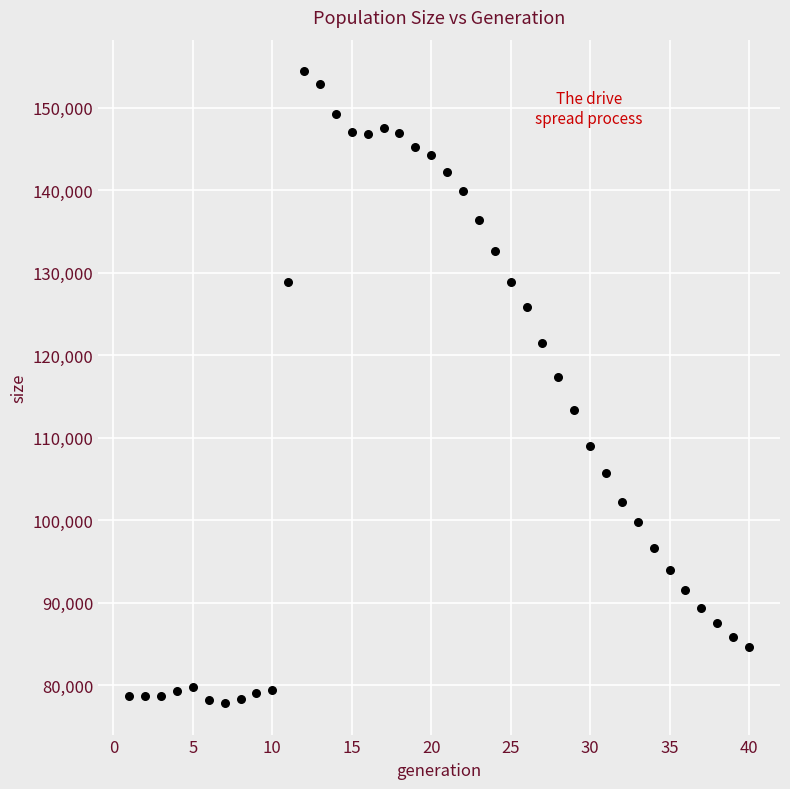

What Y value in the scatter plot is closest to 116133?

117392